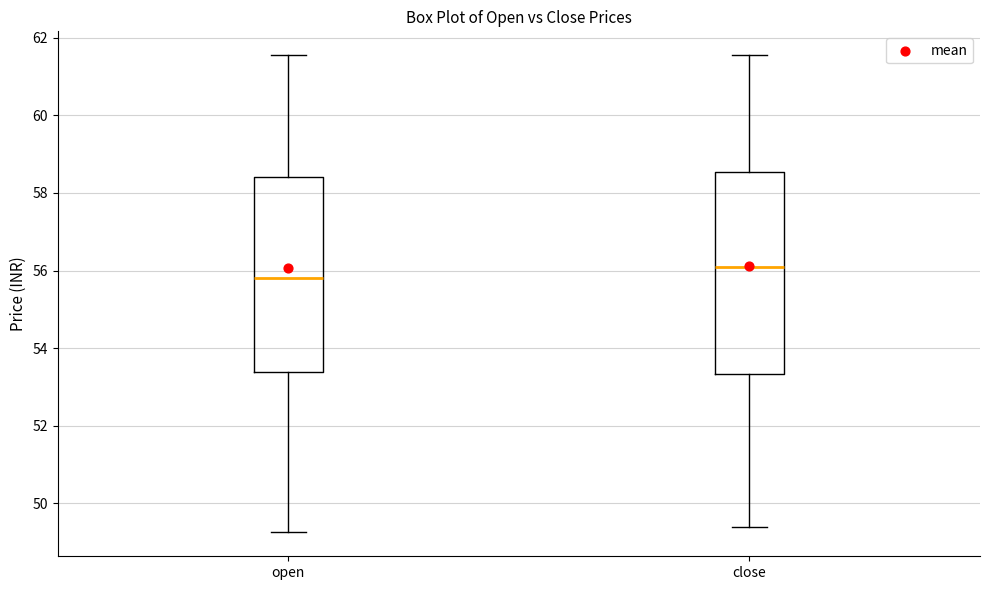

Reading left to right, read every box against the y-axis: the position of its median line, the range the box covers, and the ends of its whiskers. The values are not printed on the chart, so give them approximately, as read against the axis.

open: median 55.8, box 53.4 to 58.4, whiskers 49.2 to 61.6
close: median 56.2, box 53.4 to 58.6, whiskers 49.4 to 61.6